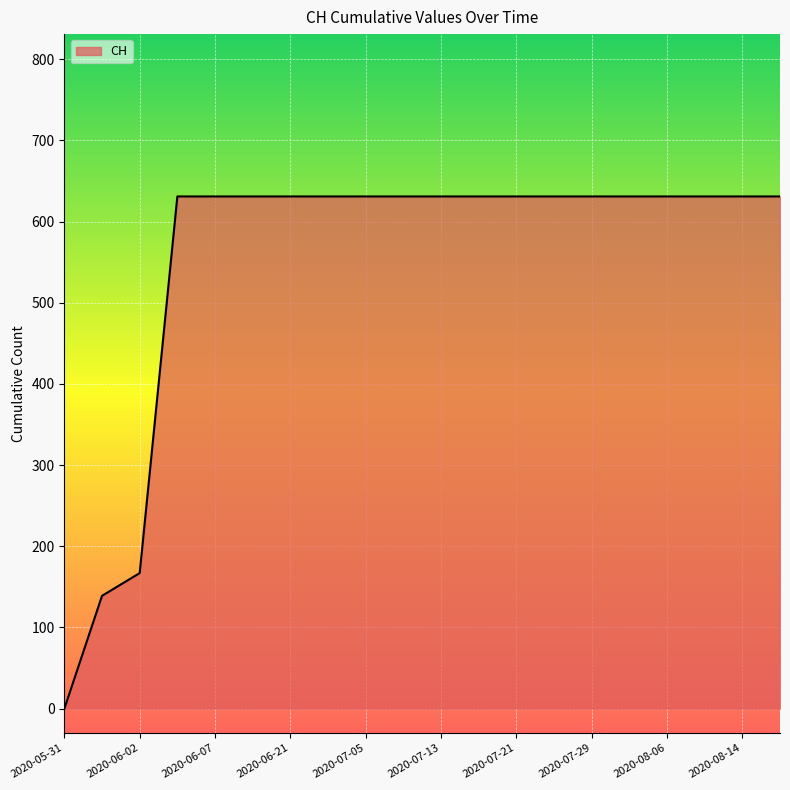

What is the sum of all values?

11033